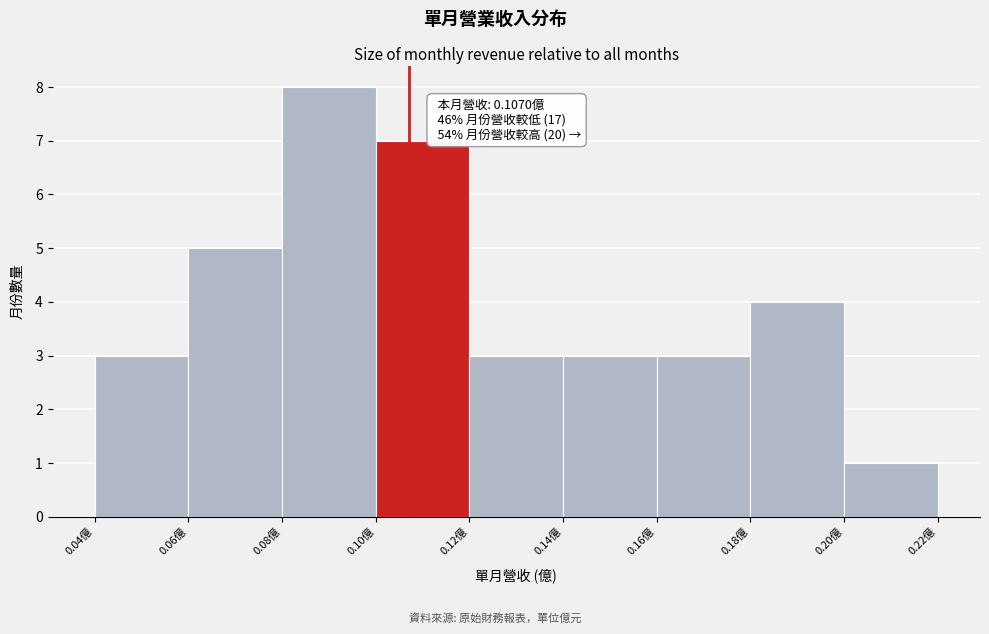

Over which range of the x-axis is the bar tallest?

0.08 to 0.10